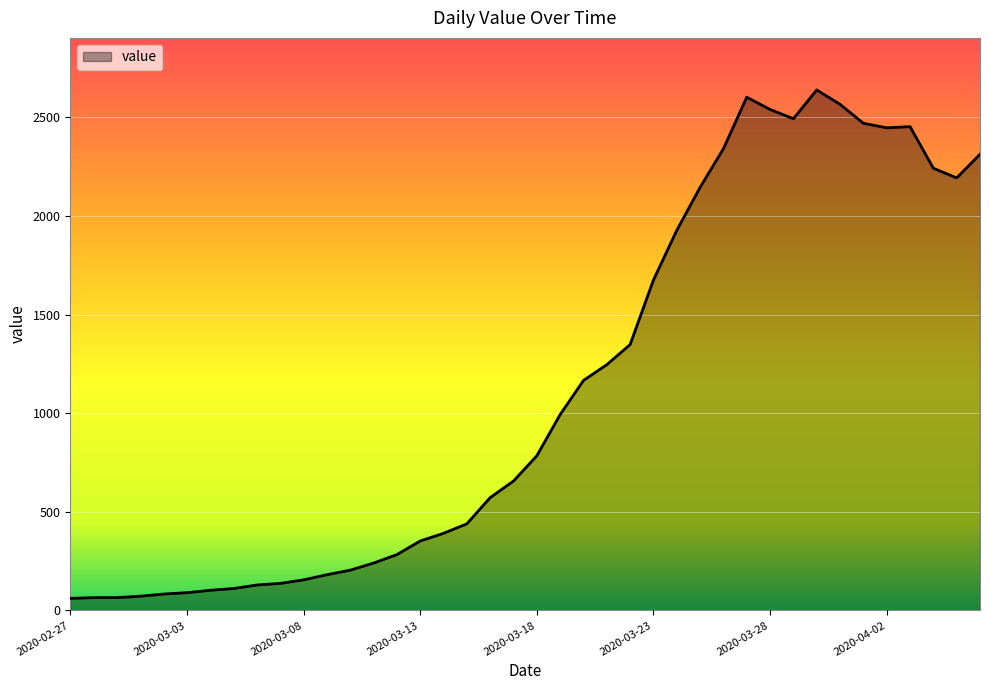

How many values are below 784?

20